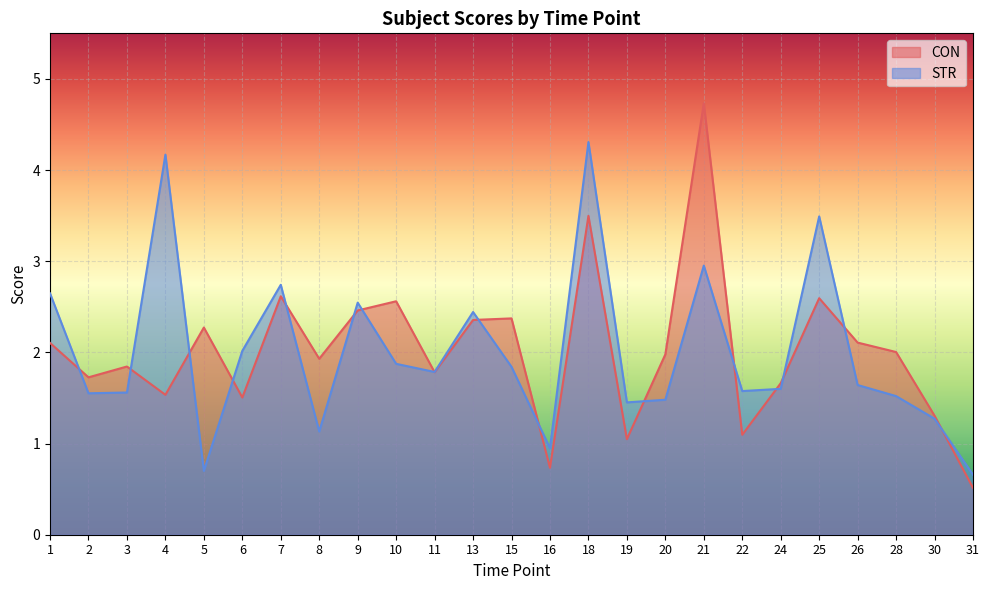

True or false: CON and STR intersect in this chart.

True